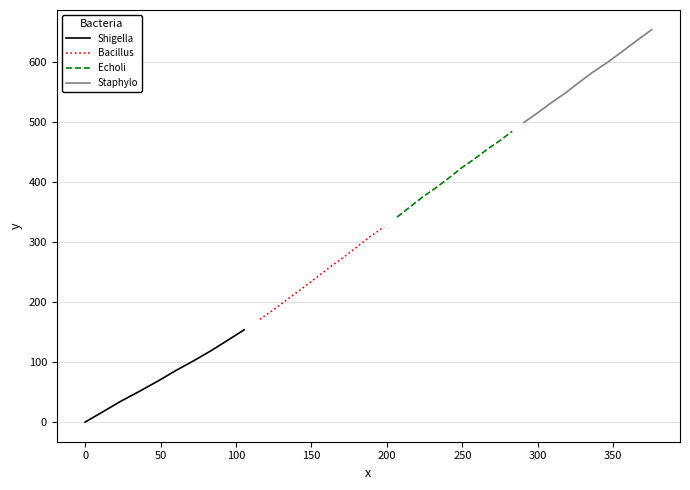

What are all the series names shown in the legend?

Shigella, Bacillus, Echoli, Staphylo